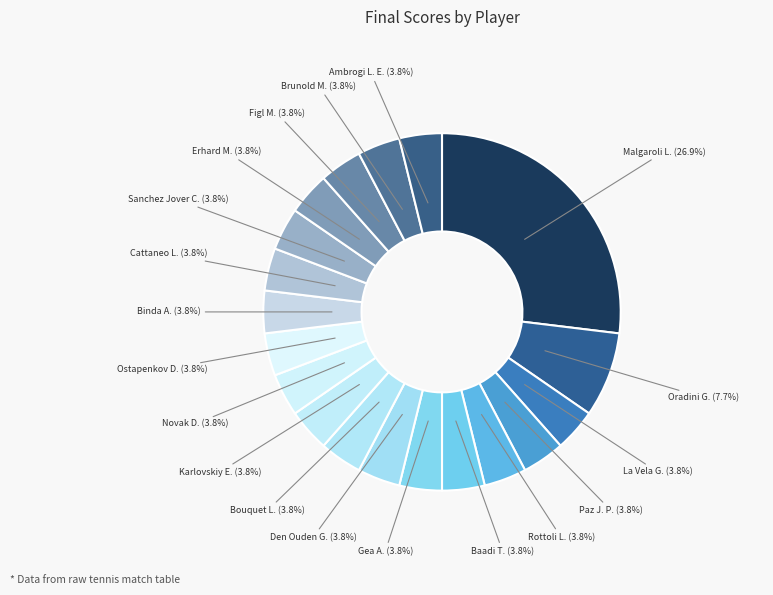

How many segments does this pie chart have?

19